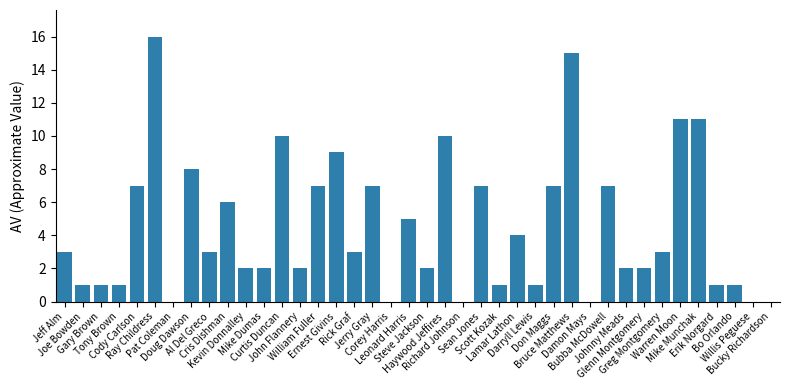

What is the greatest value displayed?

16